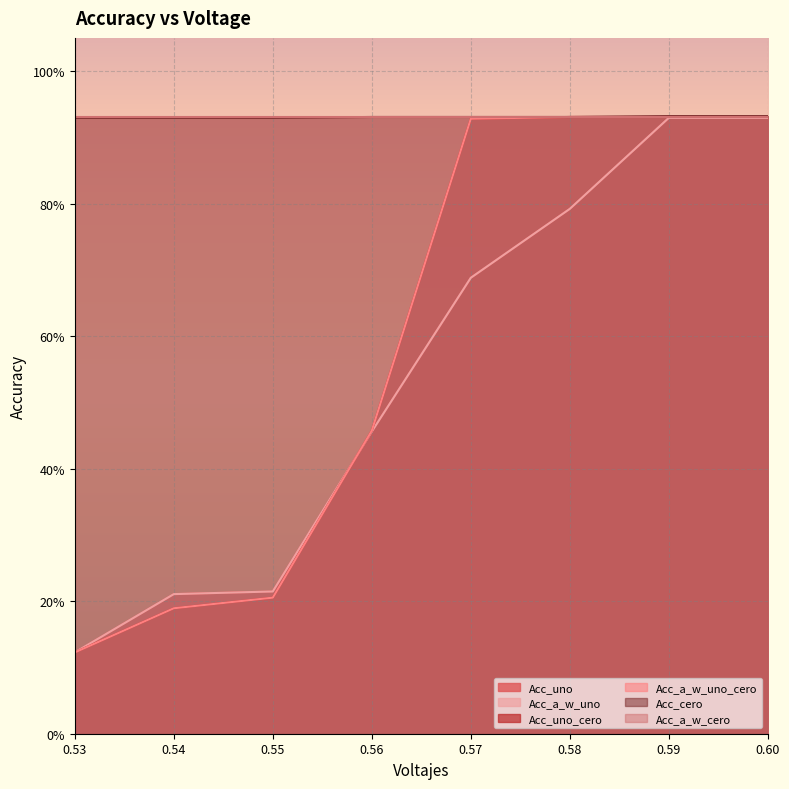

Does the chart display data point markers on the line(s)?

No